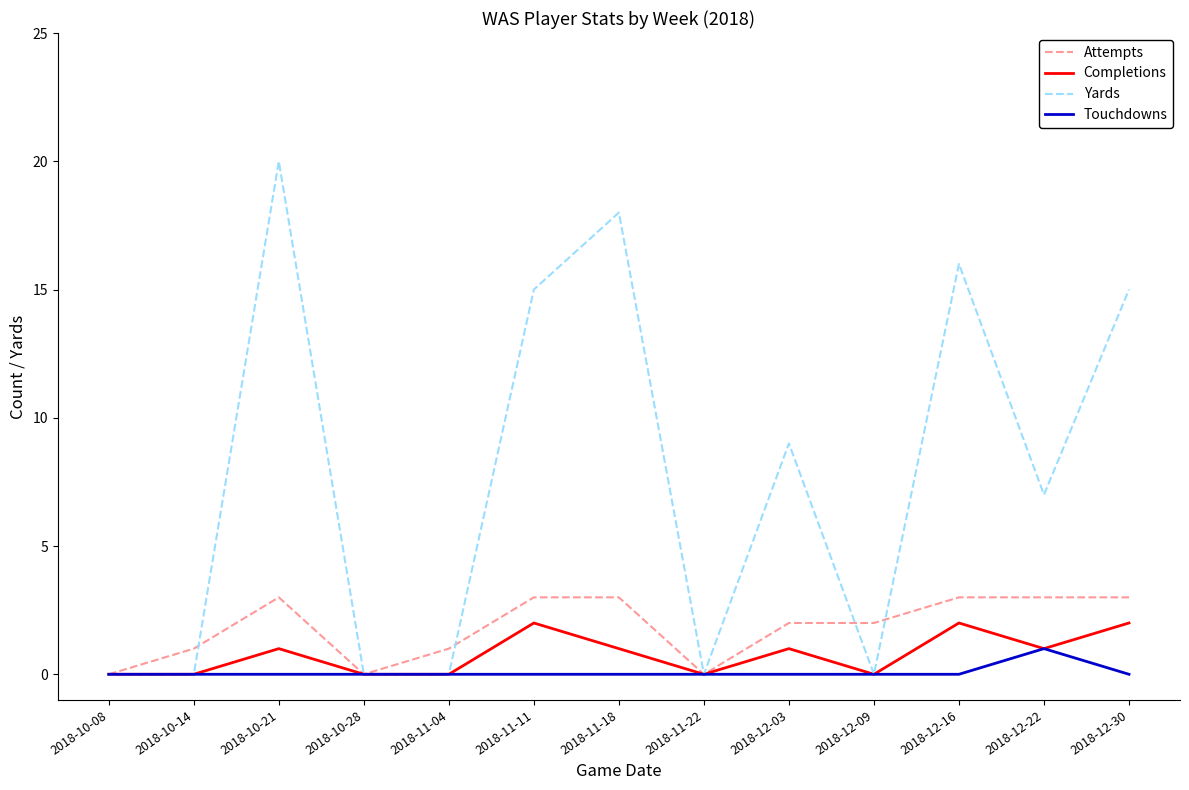

Which series has the largest range (max minus min)?

Yards